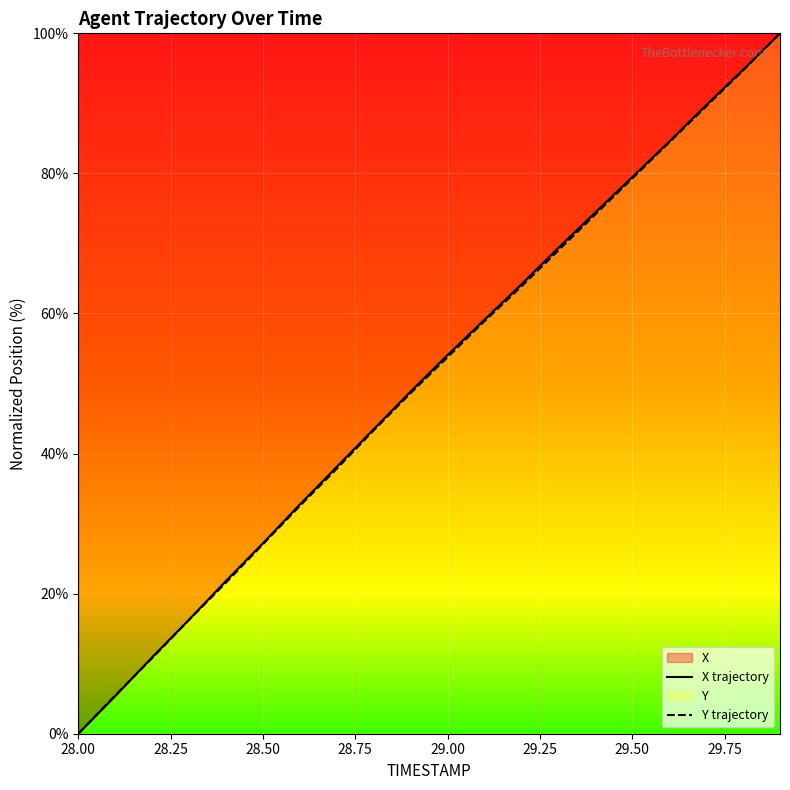

At how many categories does at least one series exceed 85?

3